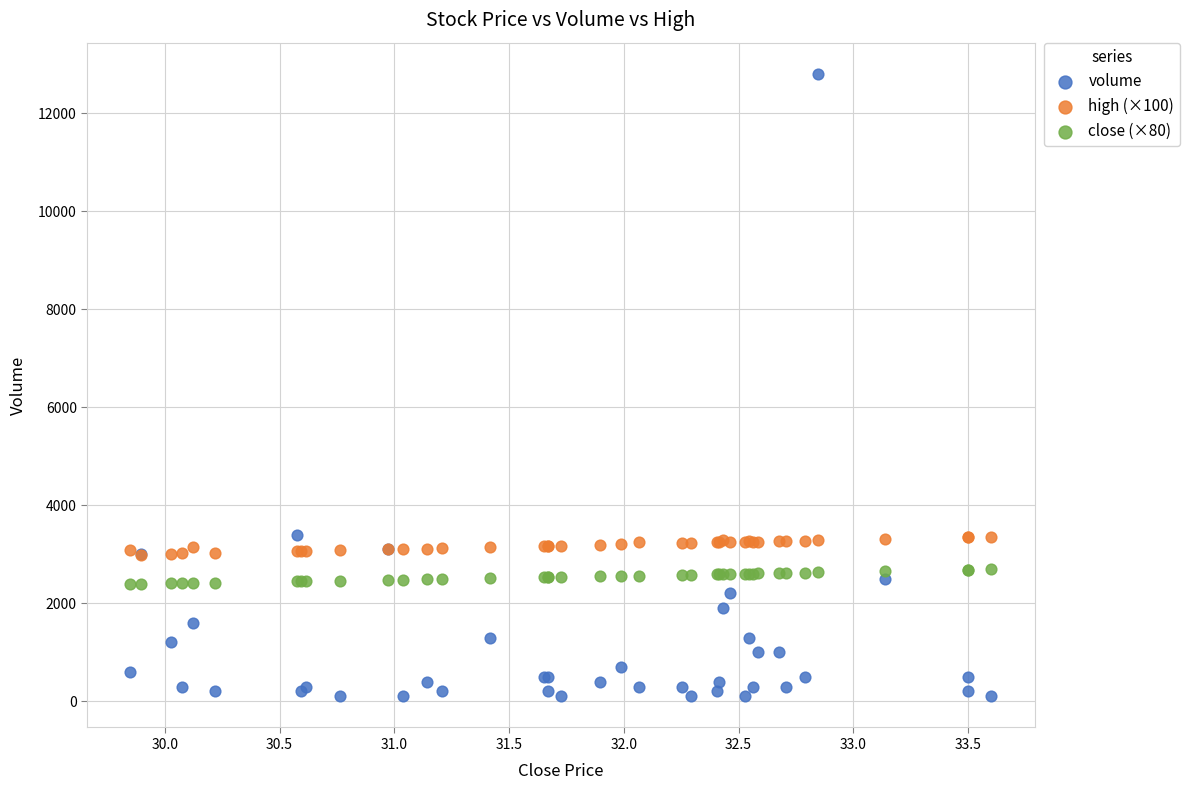

Which series reaches the minimum Y coordinate?

volume